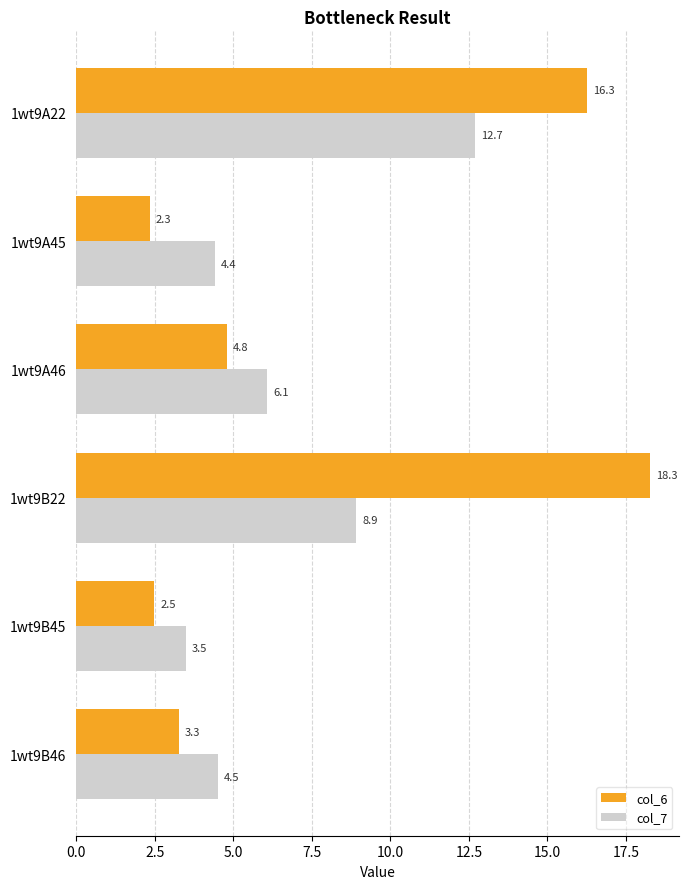

What are all the series names shown in the legend?

col_6, col_7